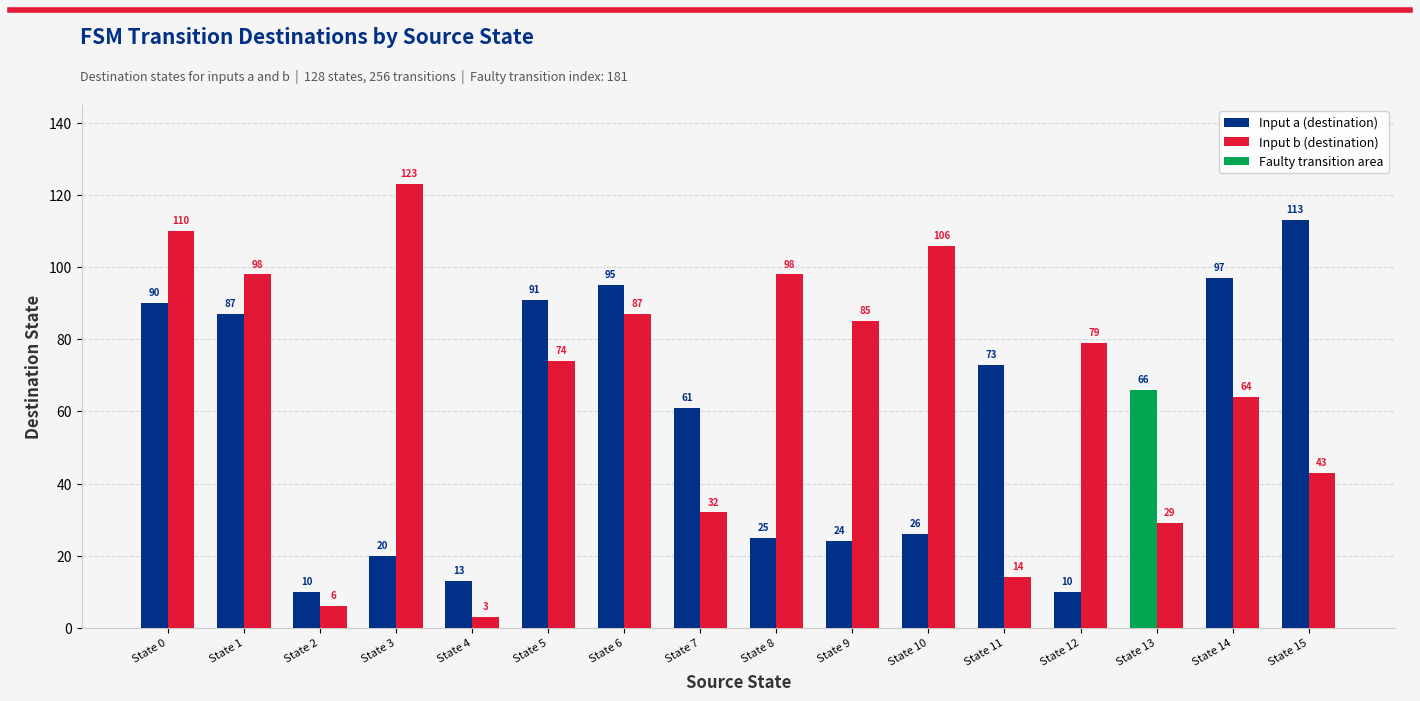

At which category is the sum across all series the highest?

State 0